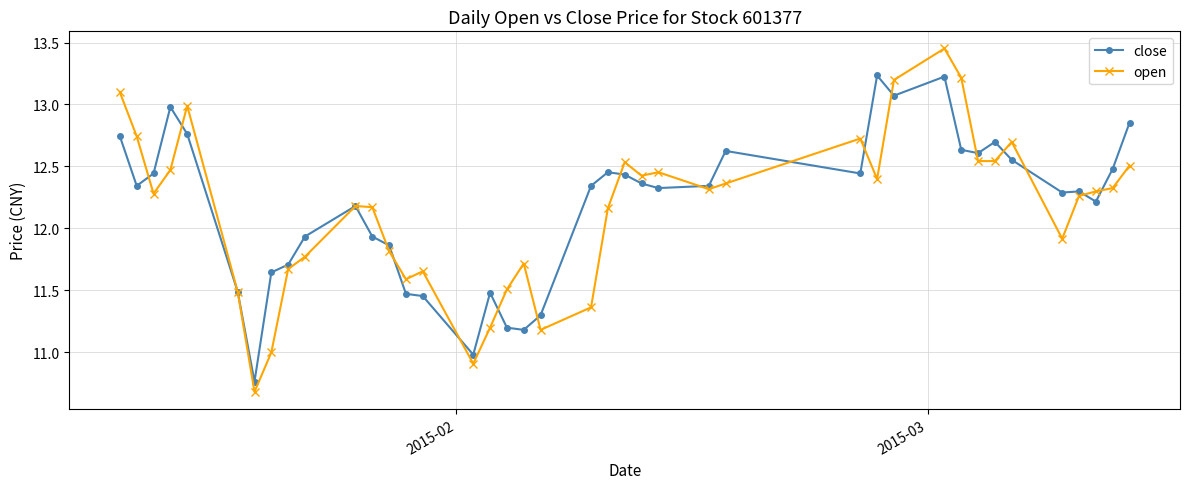

Rank the series by their maximum value, from highest to lowest.

open, close